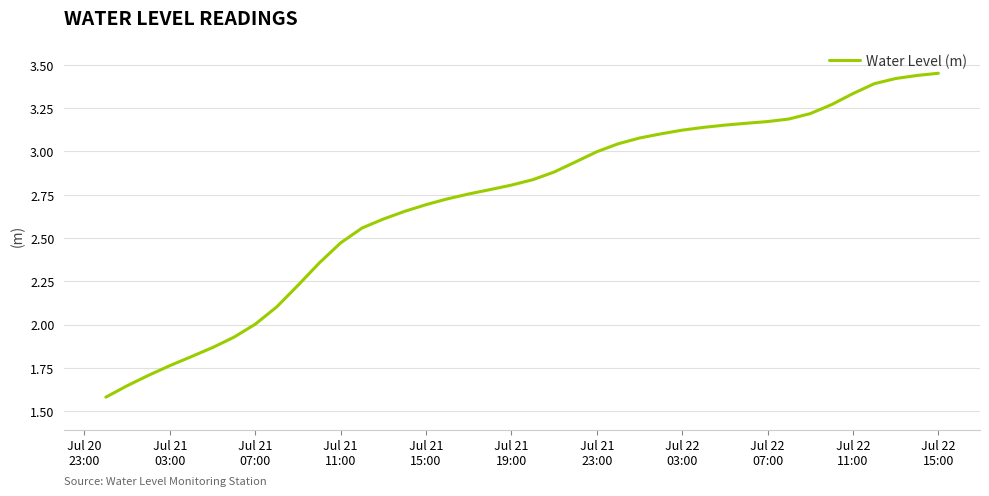

Reading left to right, extract all data points from this chart.

1.6	1.6	1.7	1.8	1.8	1.9	1.9	2.0	2.1	2.2	2.4	2.5	2.6	2.6	2.7	2.7	2.7	2.8	2.8	2.8	2.8	2.9	2.9	3.0	3.0	3.1	3.1	3.1	3.1	3.2	3.2	3.2	3.2	3.2	3.3	3.3	3.4	3.4	3.4	3.5